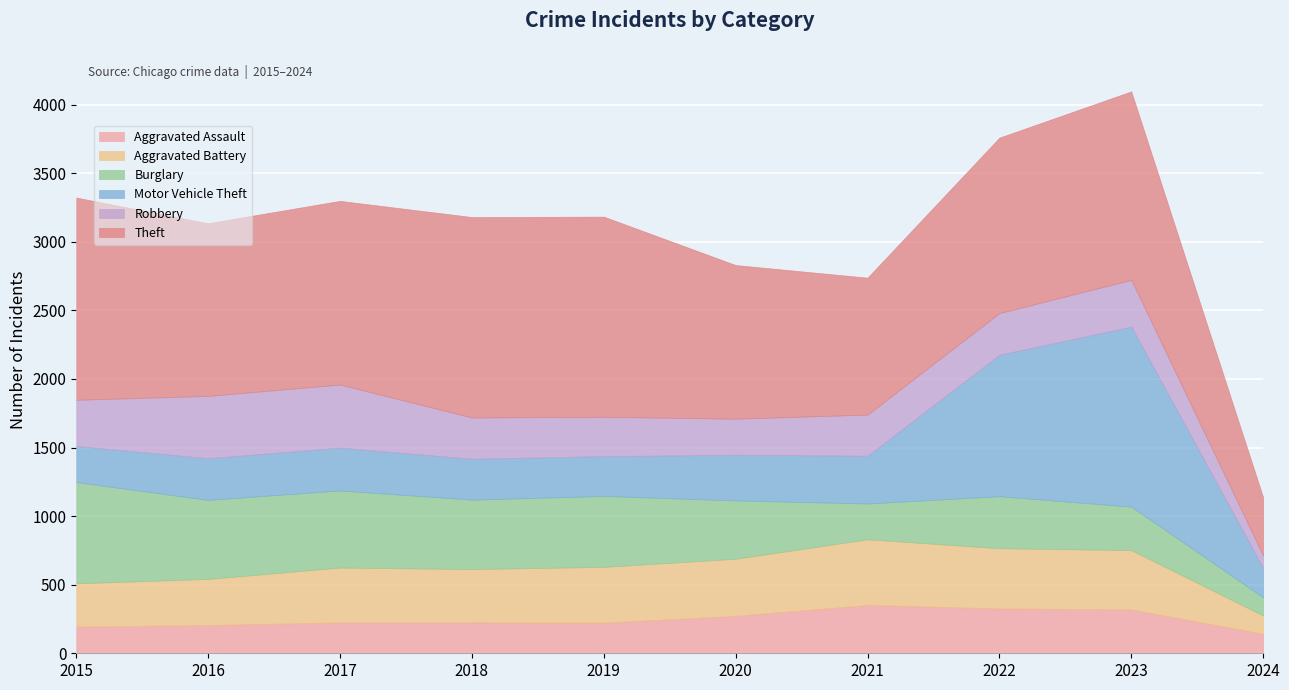

What is the average value of the Burglary series?

441